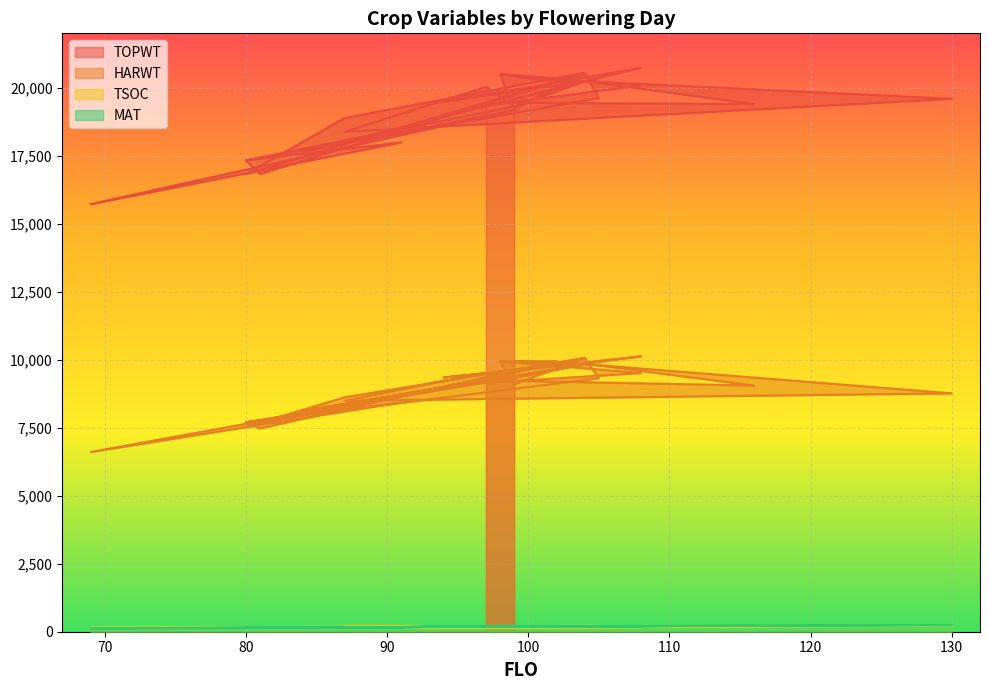

Rank the categories by TOPWT value from lowest to highest.

69, 80, 81, 80, 80, 84, 91, 87, 87, 99, 99, 99, 99, 97, 116, 98, 94, 130, 105, 97, 108, 102, 104, 104, 104, 104, 104, 104, 98, 98, 104, 104, 108, 108